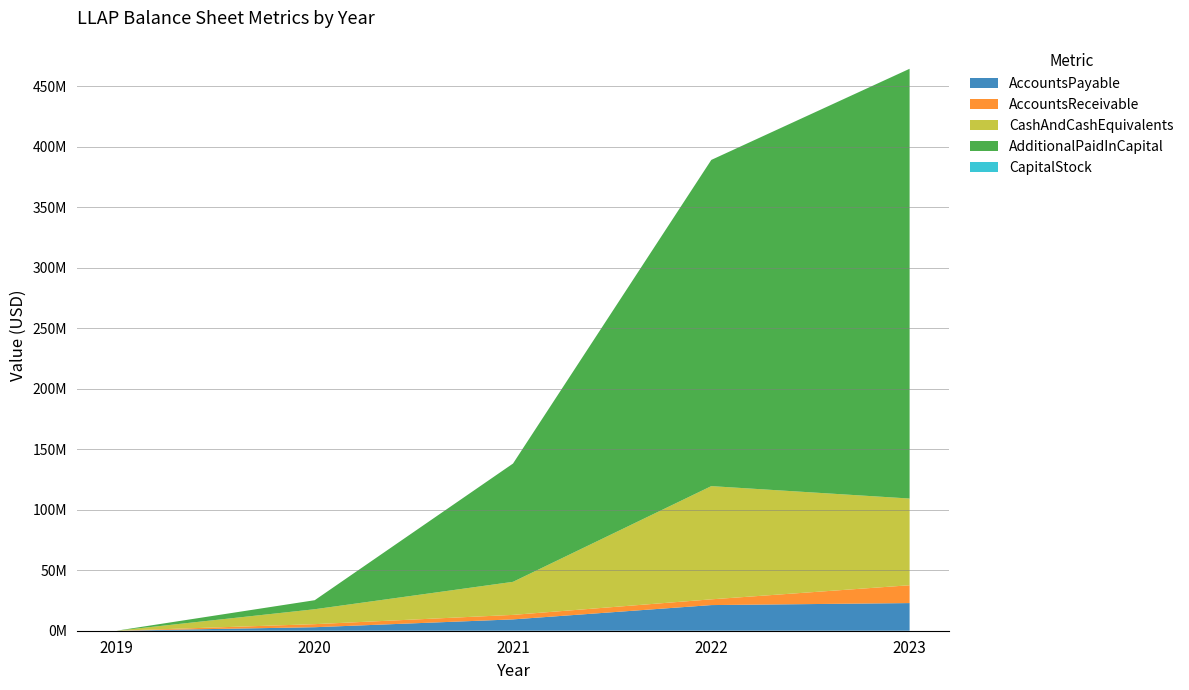

Reading right to left, transcribe all the data shown in this chart.

AccountsPayable: 22850000	21188000	9366000	2904000	0
AccountsReceivable: 14735000	4754000	3723000	2526000	0
CashAndCashEquivalents: 71663000	93561000	27325000	12336000	0
AdditionalPaidInCapital: 355144000	269574000	97737000	7454000	0
CapitalStock: 20000	14000	8000	0	0